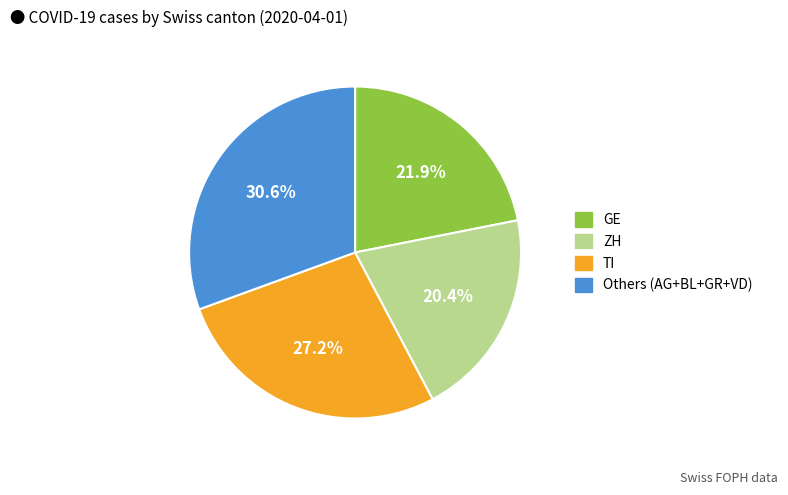

Does any single category account for the majority?

No